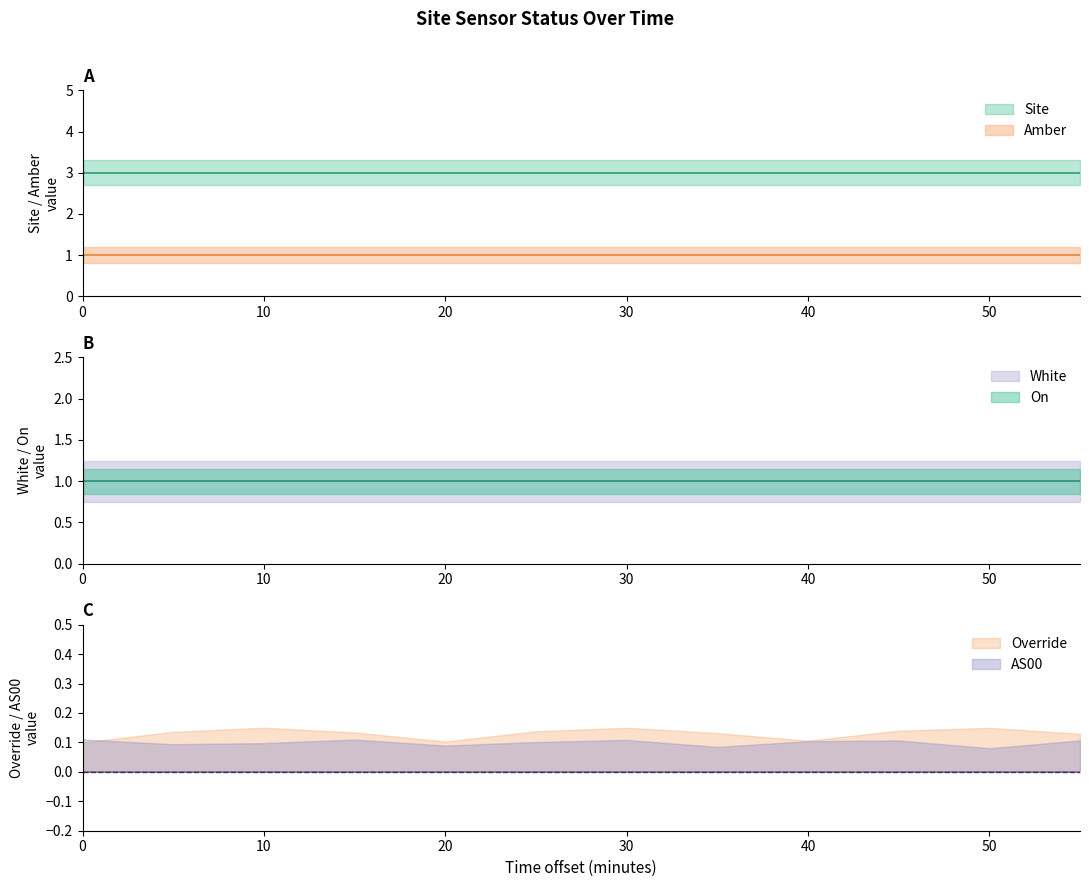

Count the number of data series in this chart.

6